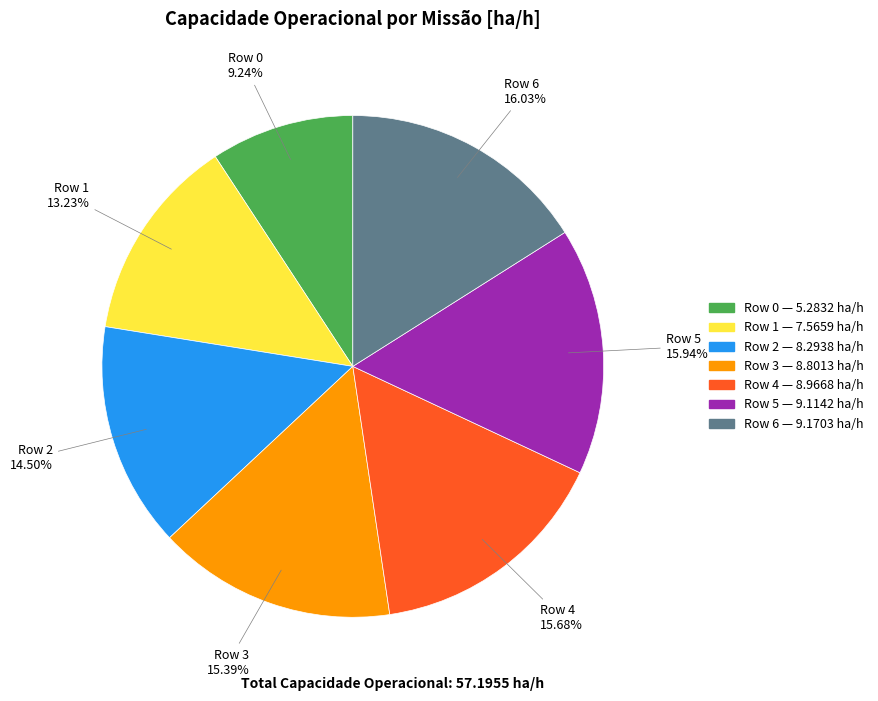

Do Row 3 and Row 0 together represent more than half of the pie?

No